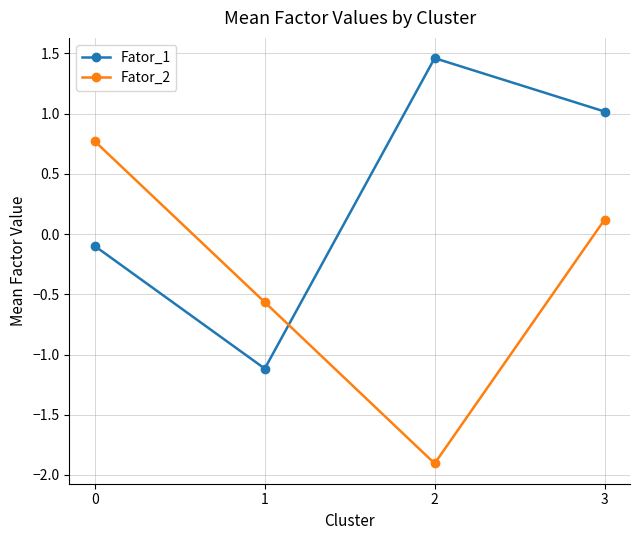

Rank the series at 2 from highest to lowest value.

Fator_1, Fator_2